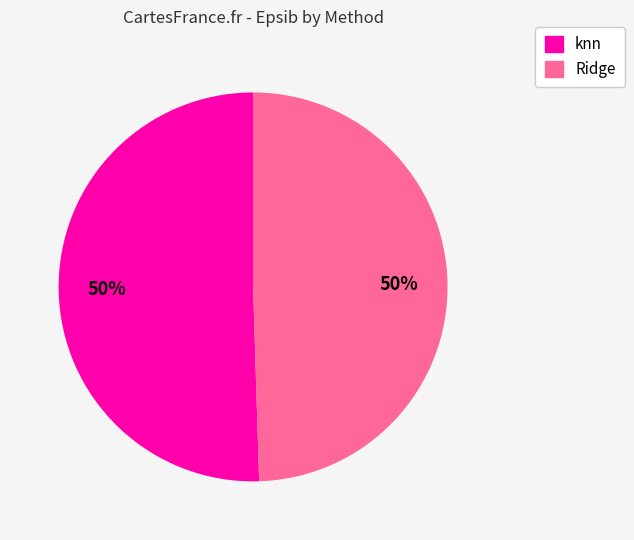

To the nearest percent, what is the average slice percentage?

50%